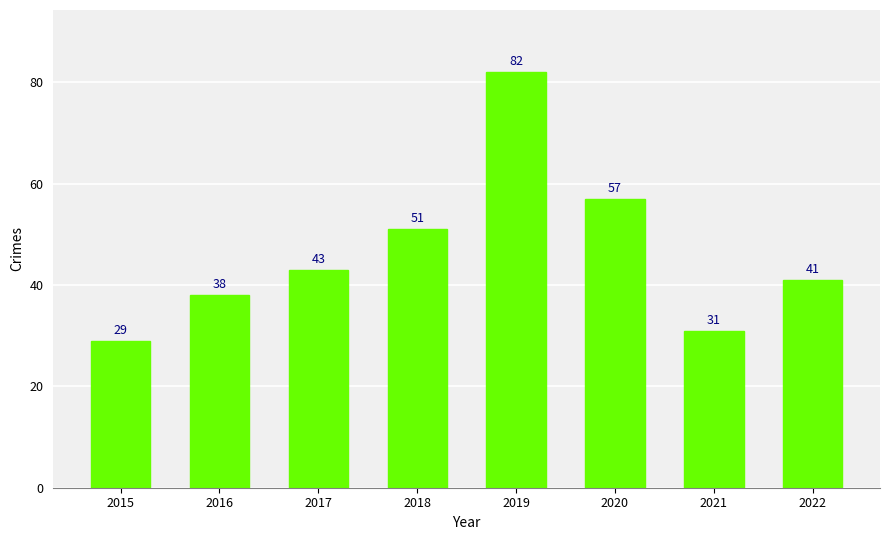

Rank the categories by value from lowest to highest.

2015, 2021, 2016, 2022, 2017, 2018, 2020, 2019